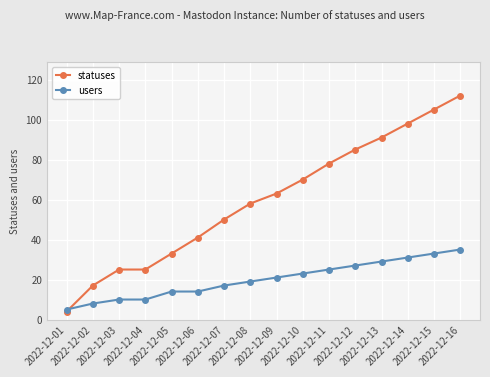

Reading left to right, what are all the values shown in this chart?

statuses: 2022-12-01=4	2022-12-02=17	2022-12-03=25	2022-12-04=25	2022-12-05=33	2022-12-06=41	2022-12-07=50	2022-12-08=58	2022-12-09=63	2022-12-10=70	2022-12-11=78	2022-12-12=85	2022-12-13=91	2022-12-14=98	2022-12-15=105	2022-12-16=112
users: 2022-12-01=5	2022-12-02=8	2022-12-03=10	2022-12-04=10	2022-12-05=14	2022-12-06=14	2022-12-07=17	2022-12-08=19	2022-12-09=21	2022-12-10=23	2022-12-11=25	2022-12-12=27	2022-12-13=29	2022-12-14=31	2022-12-15=33	2022-12-16=35